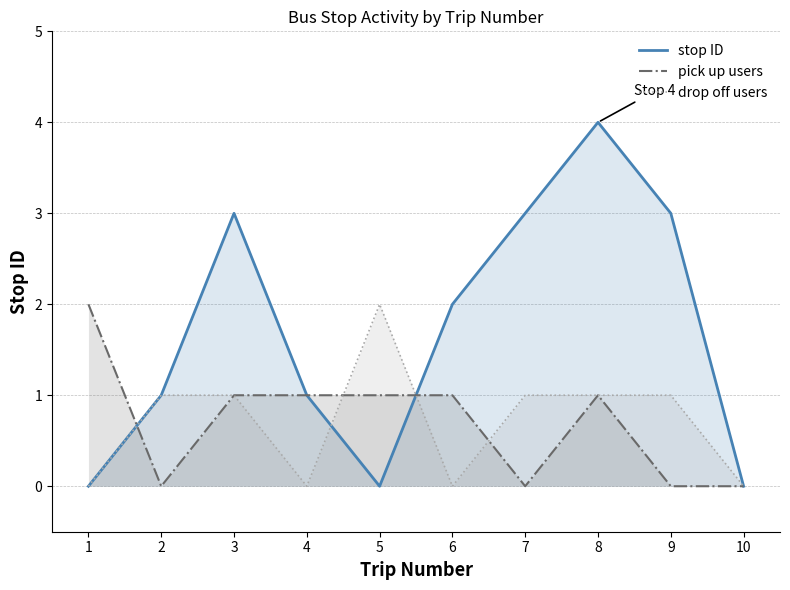

At which label does stop ID reach its minimum?

1